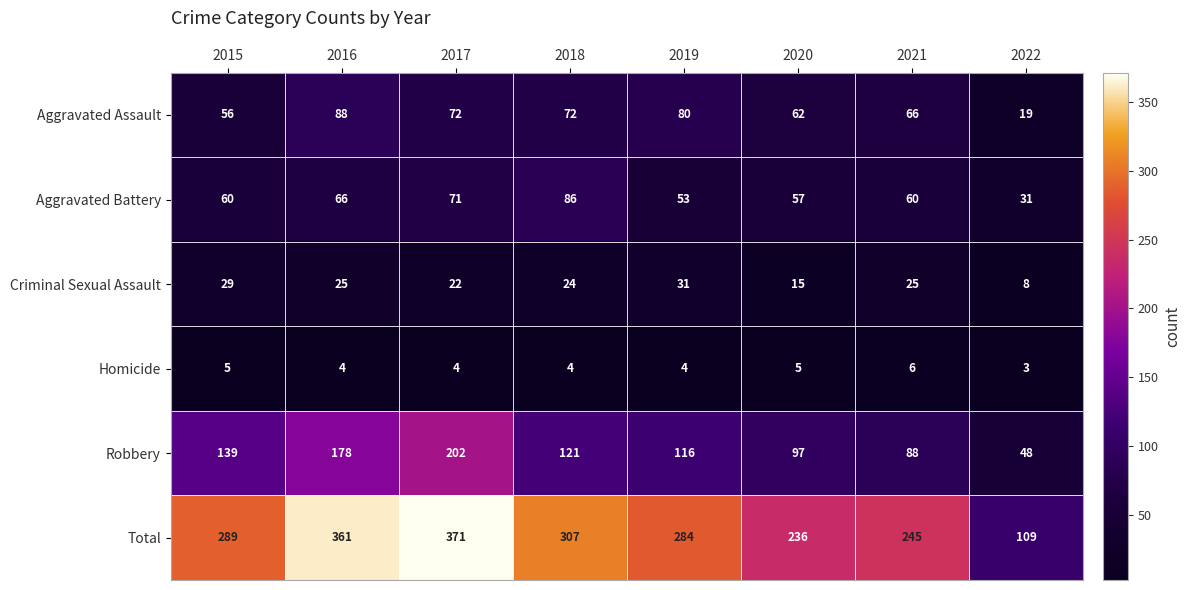

True or false: Total has a value of 109 at 2022.

True